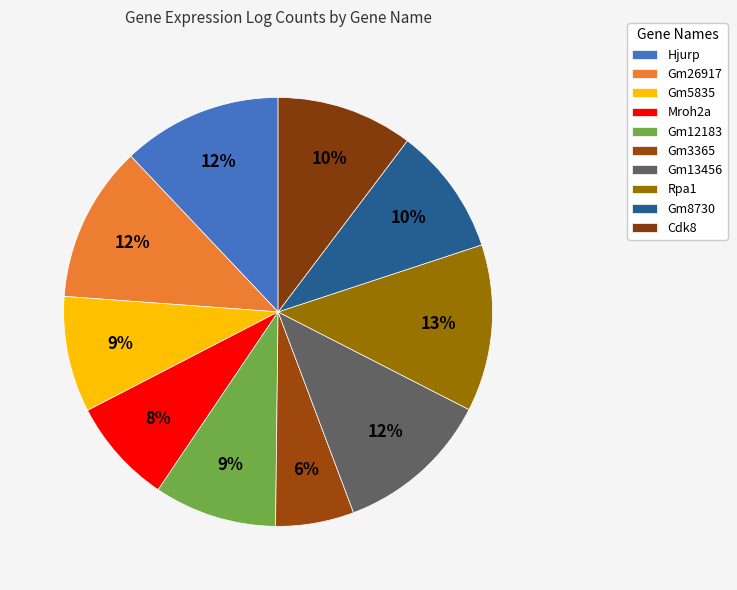

What is the ratio of the value at Gm13456 to the value at Gm12183?

1.3